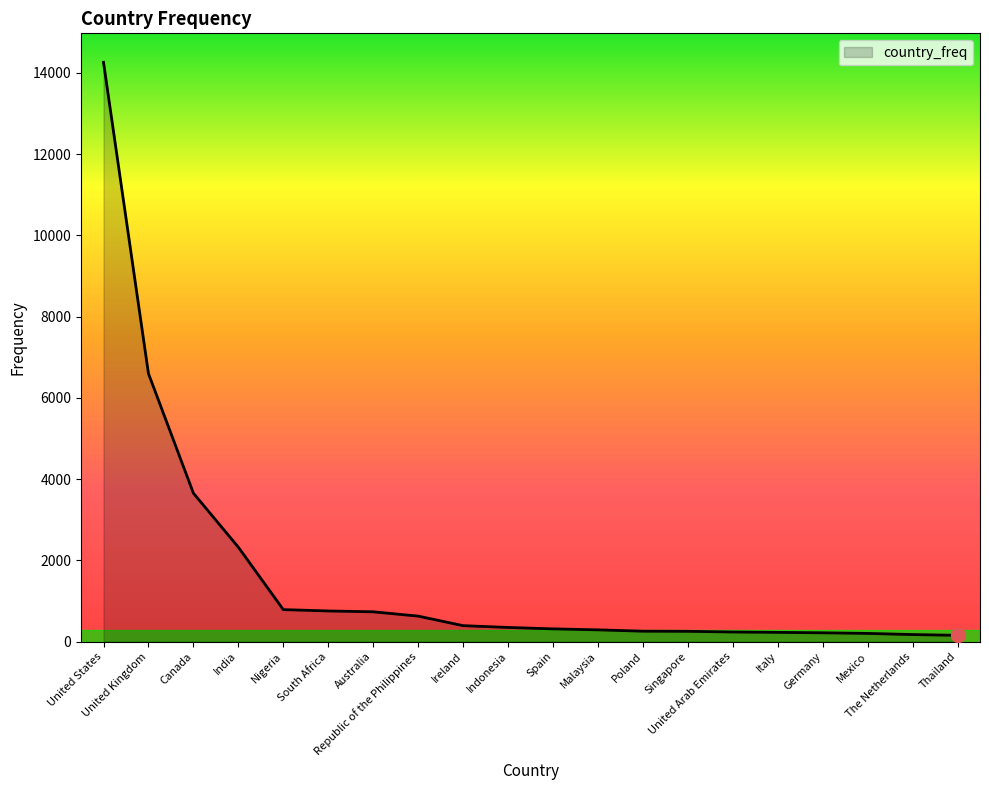

Does the chart have visible grid lines?

No